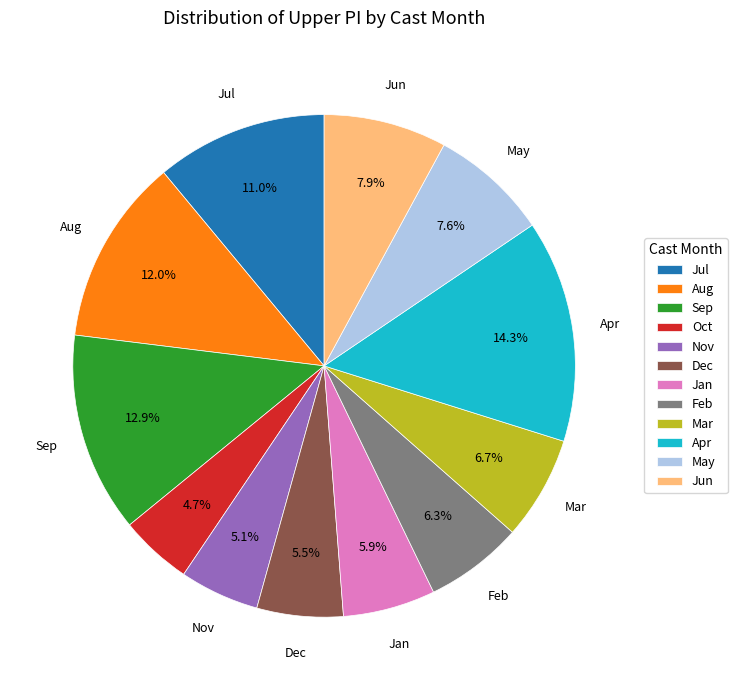

How many slices are in this pie chart?

12